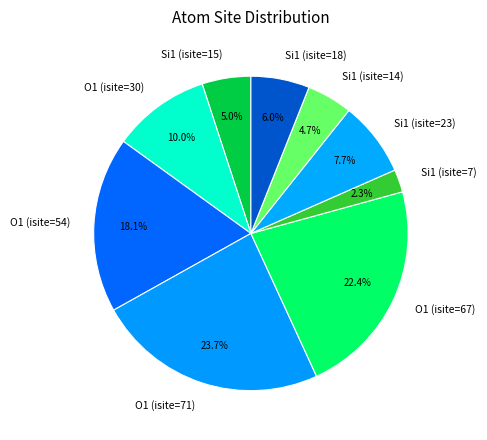

To the nearest percent, what is the combined percentage of Si1 (isite=7) and Si1 (isite=15)?

7%